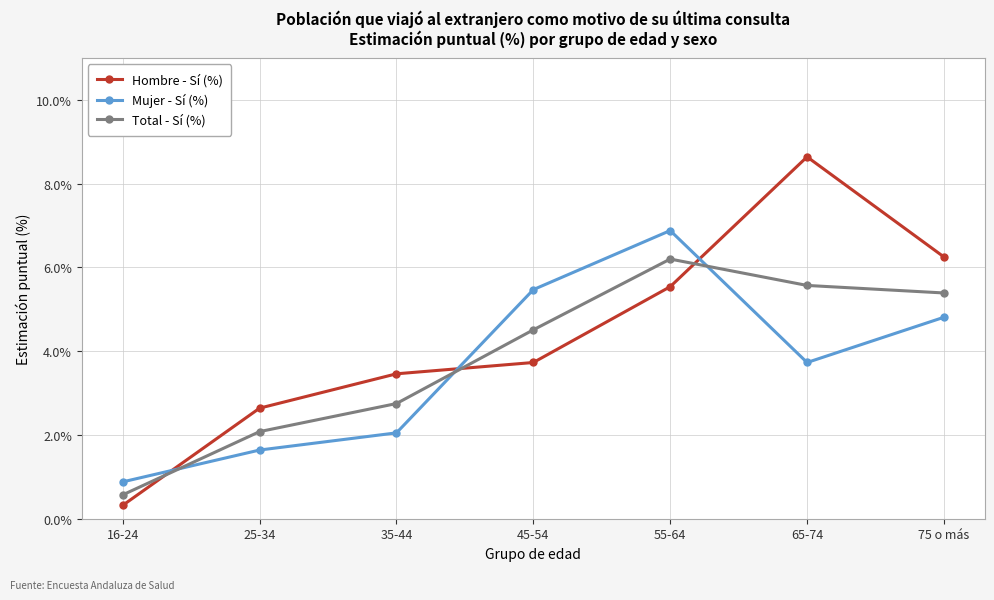

What is the minimum value shown in the chart?

0.3